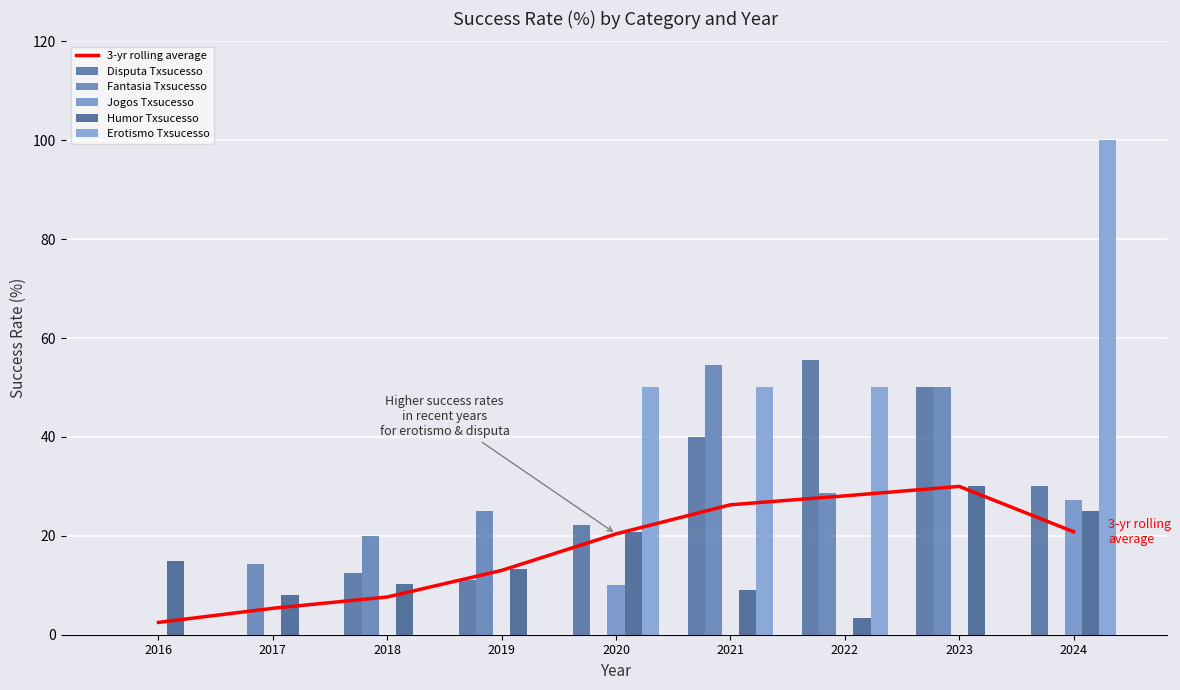

List the labels in order of 3-yr rolling average value, smallest first.

2016, 2017, 2018, 2019, 2020, 2024, 2021, 2022, 2023